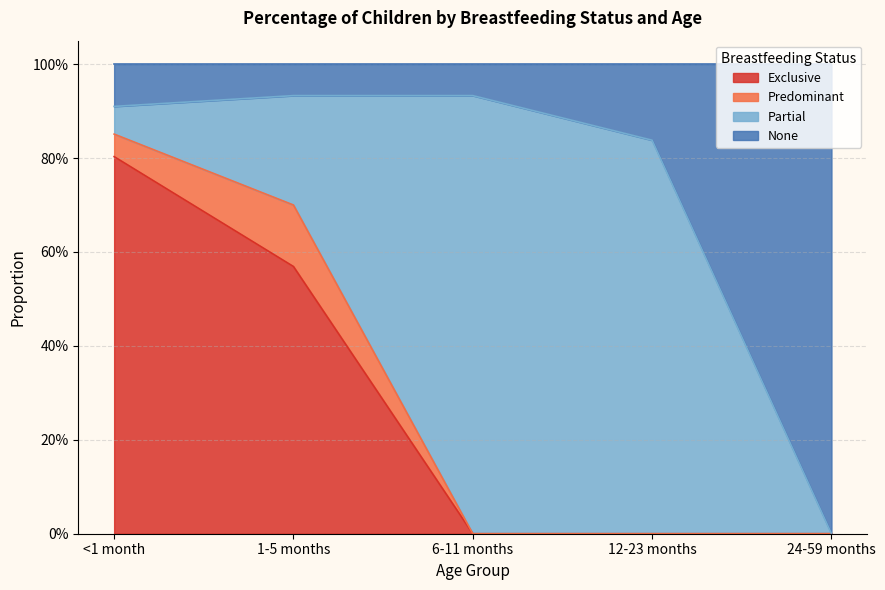

The None series shows 1.6 at 6-11 months. True or false?

False